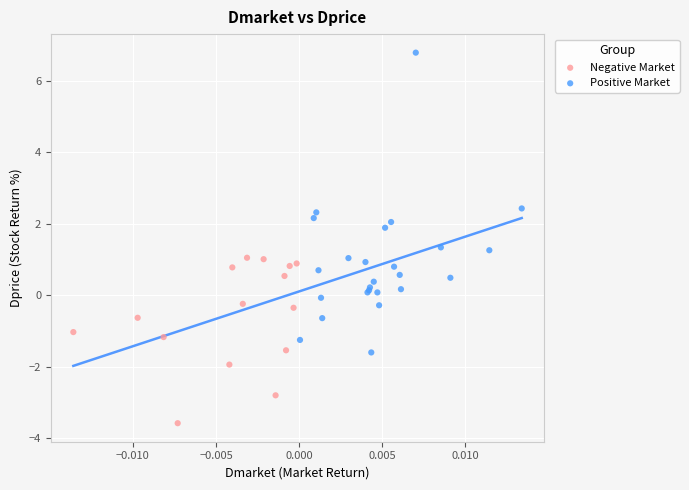

Which series has the largest Y range (max minus min)?

Positive Market